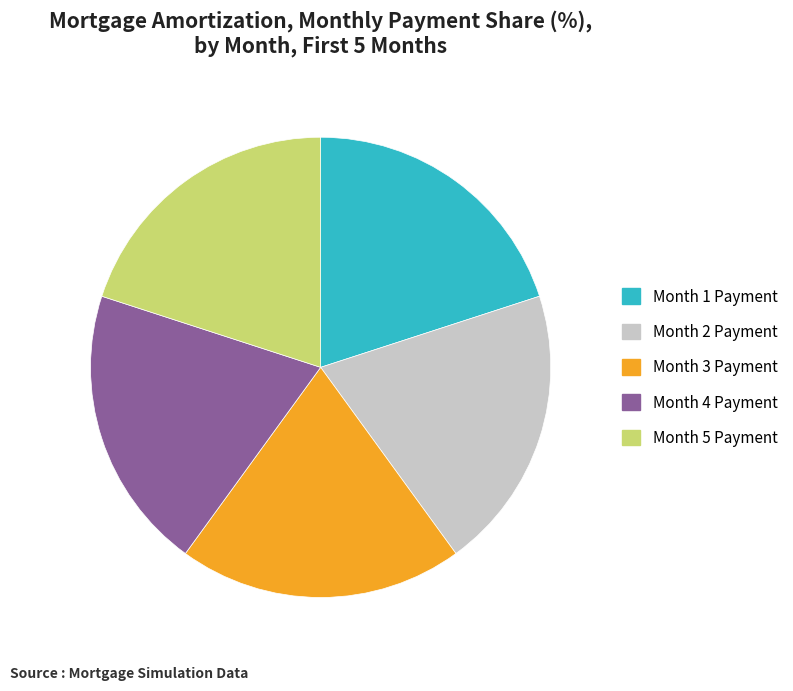

True or false: Month 2 accounts for 20% of the total.

True